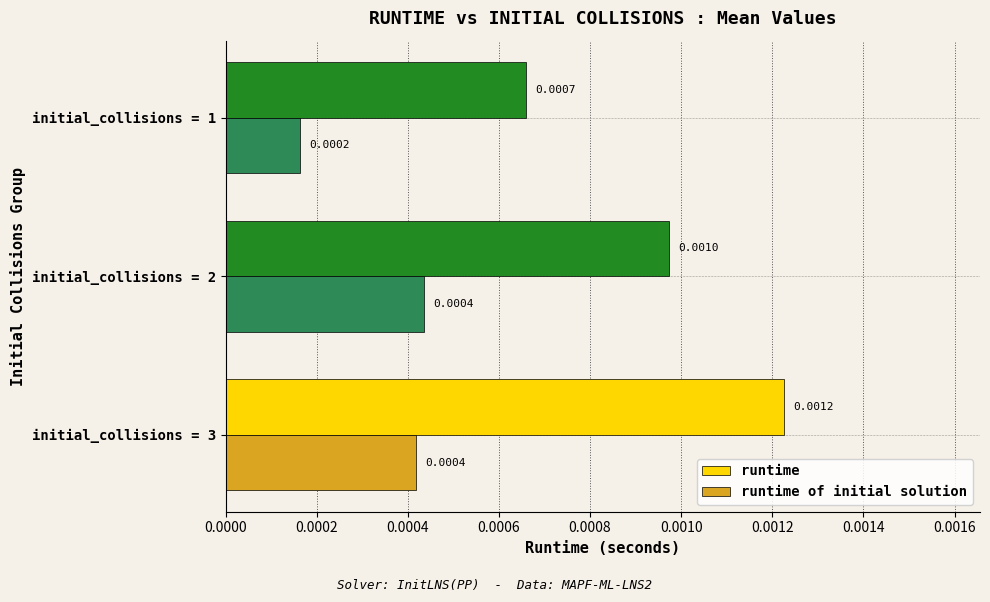

At how many categories does at least one series exceed 0?

3